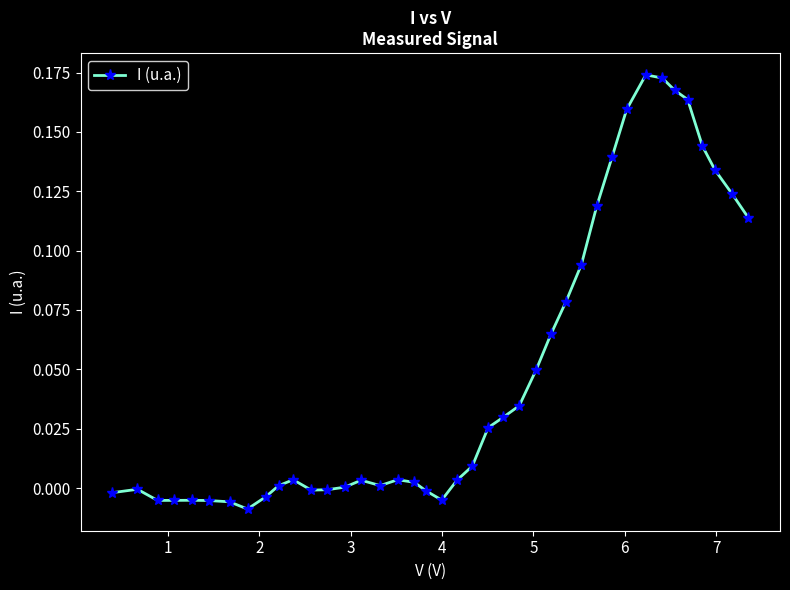

Is this an area chart (filled region under the line)?

No